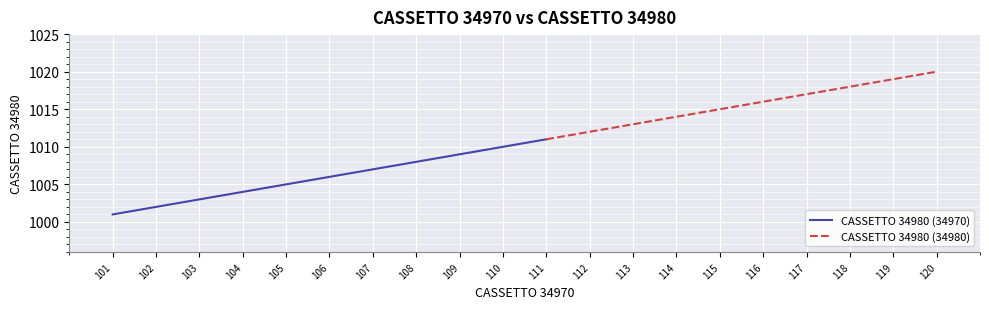

What is the difference between the maximum and minimum values?

19